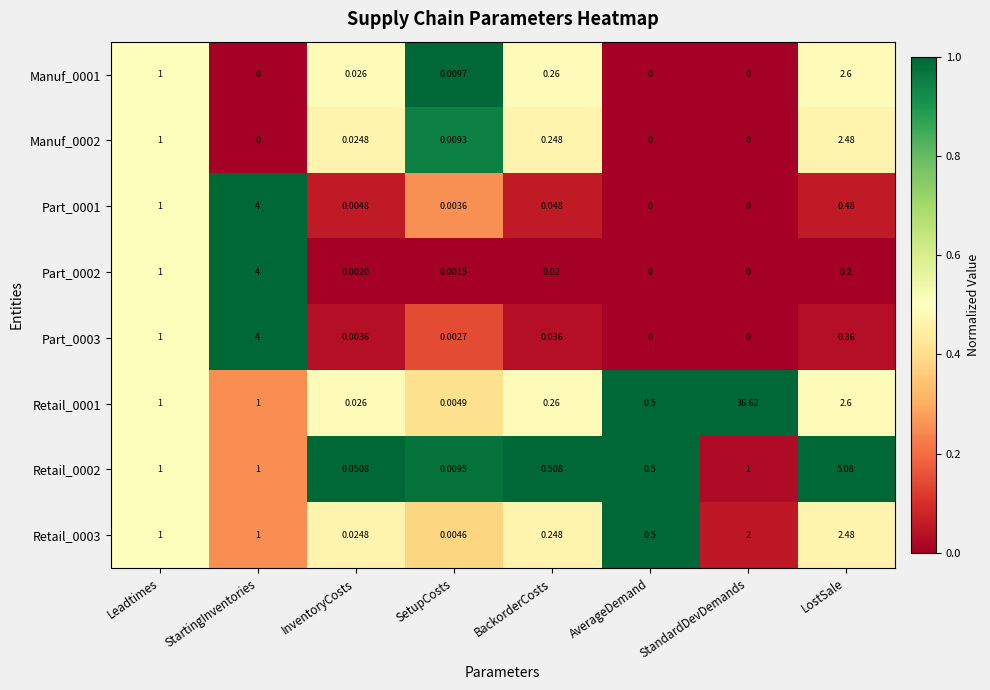

At which category is the sum across all series the highest?

StandardDevDemands